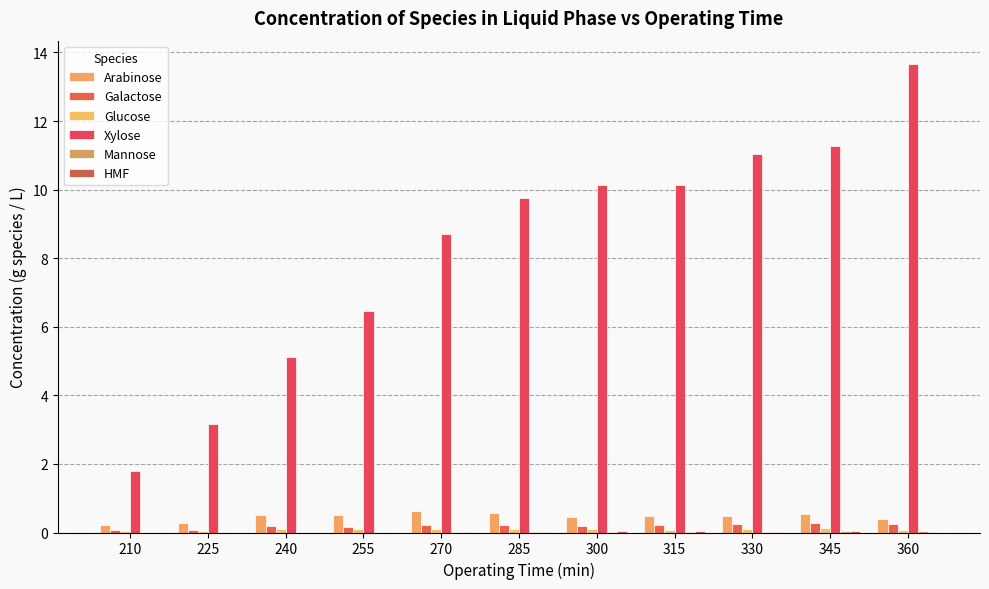

What is the maximum value for Arabinose?

0.6